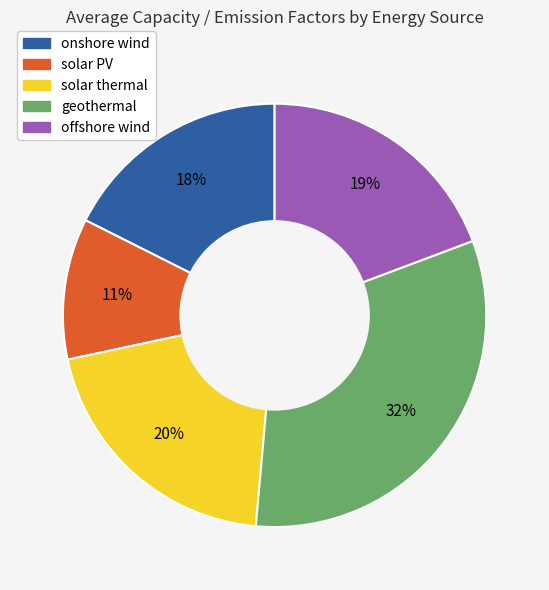

What percentage is the geothermal slice, to the nearest percent?

32%